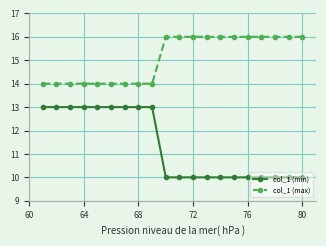

Which series has the largest total across all categories?

col_1 (max)